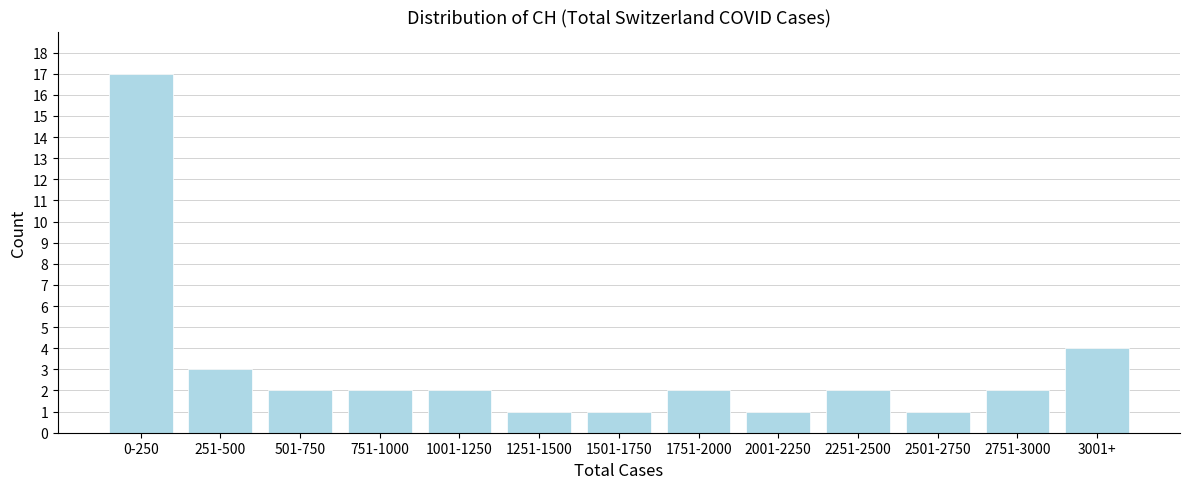

Reading left to right, transcribe all the data shown in this chart.

17	3	2	2	2	1	1	2	1	2	1	2	4